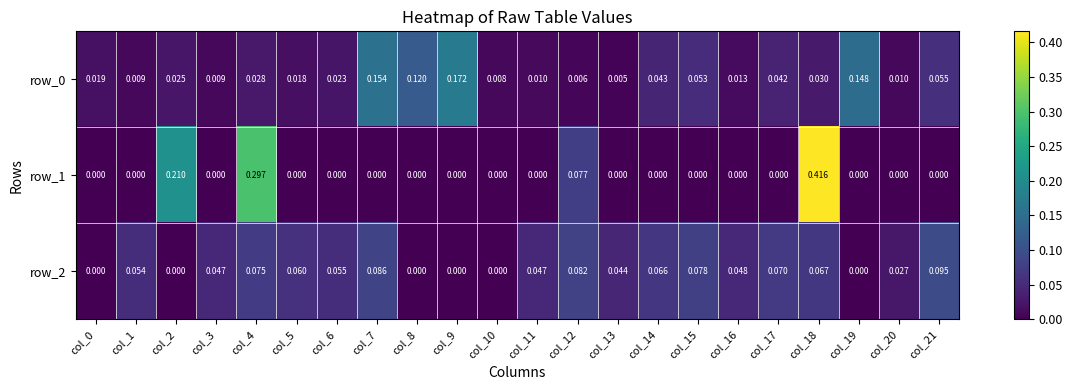

How many data points in row_1 are above 0?

4